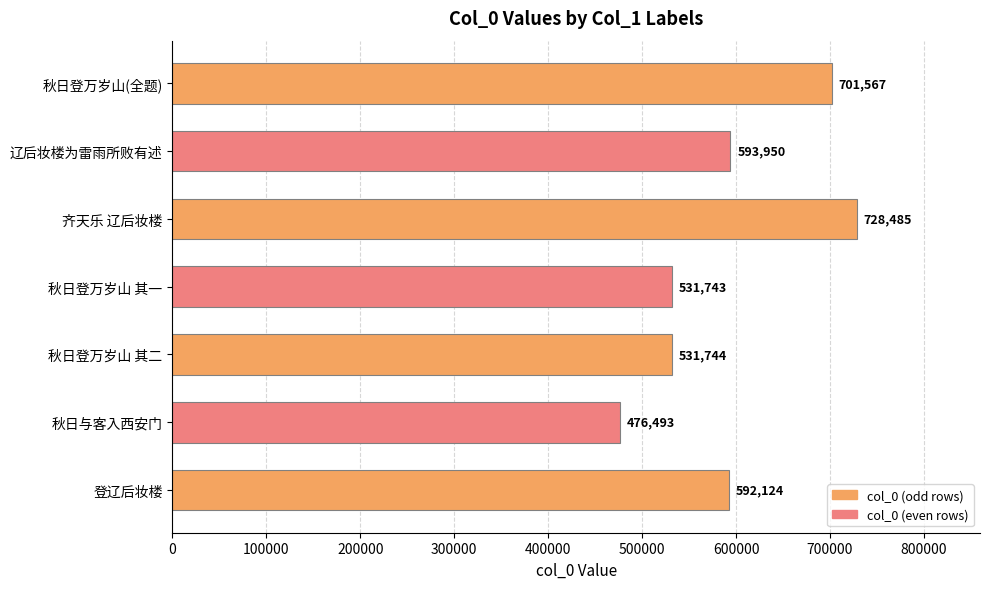

What is the value of the 2nd bar from the top?

593950